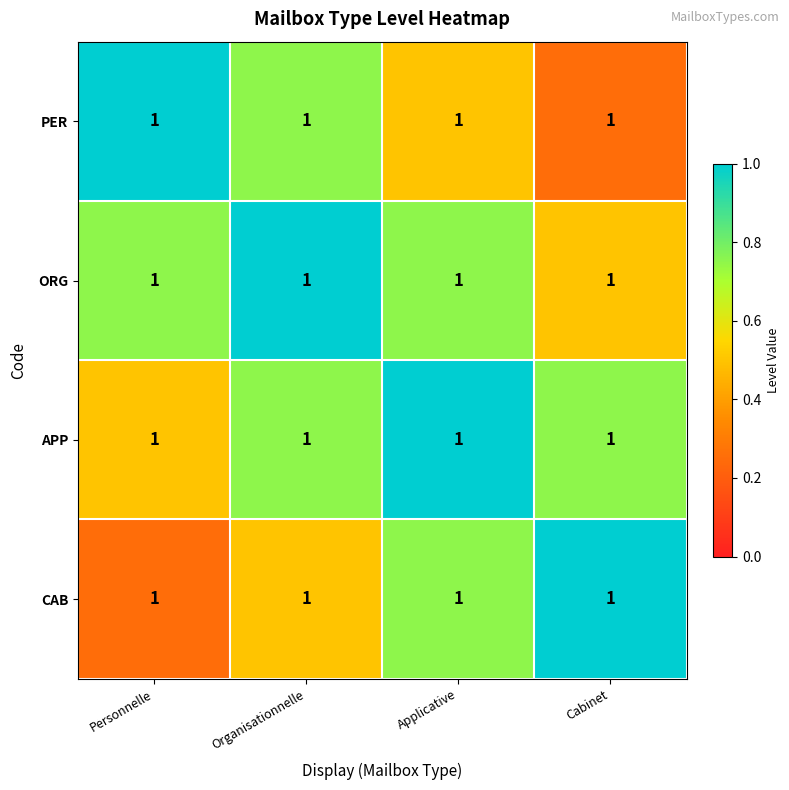

Which label corresponds to the largest value in the chart?

Personnelle